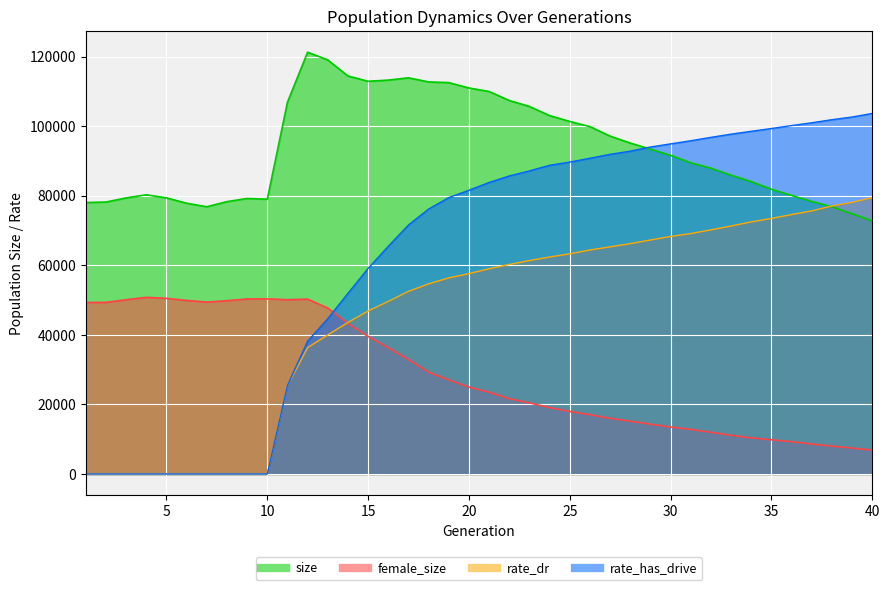

At which category does the chart reach its peak across all series?

12